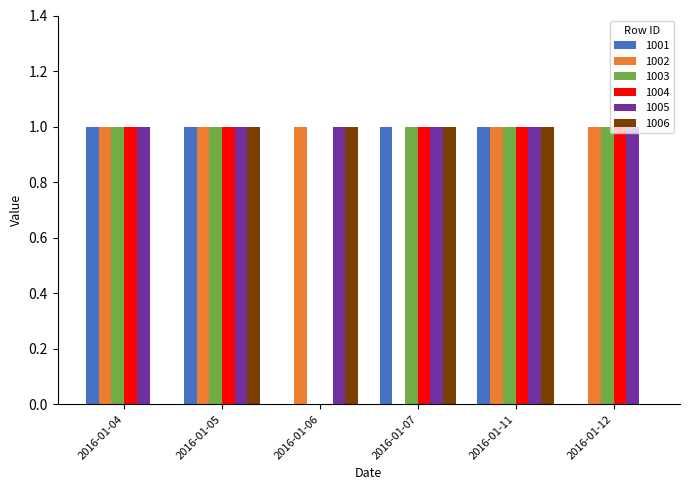

True or false: 1002 has a value of 0 at 2016-01-04.

False